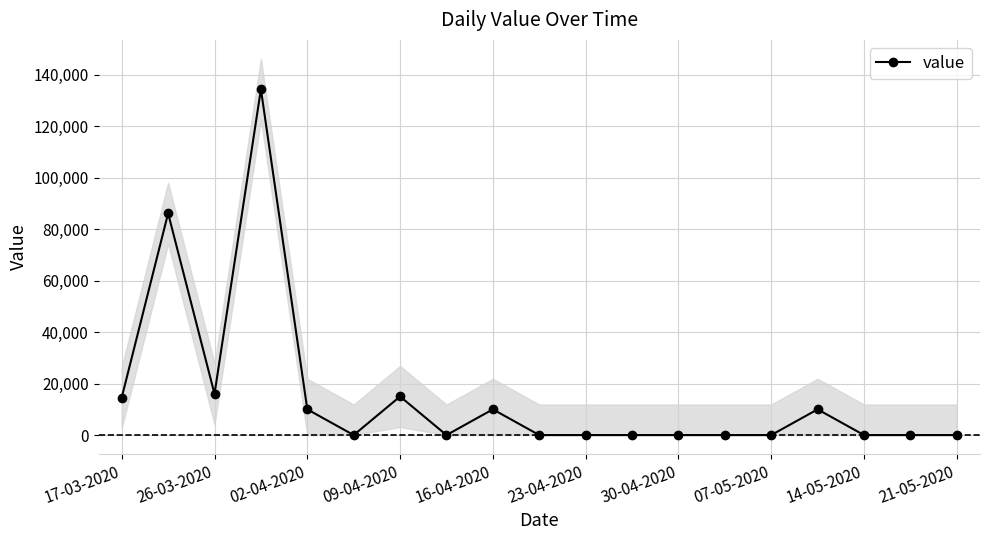

True or false: value has more than 0 interior local peaks.

True